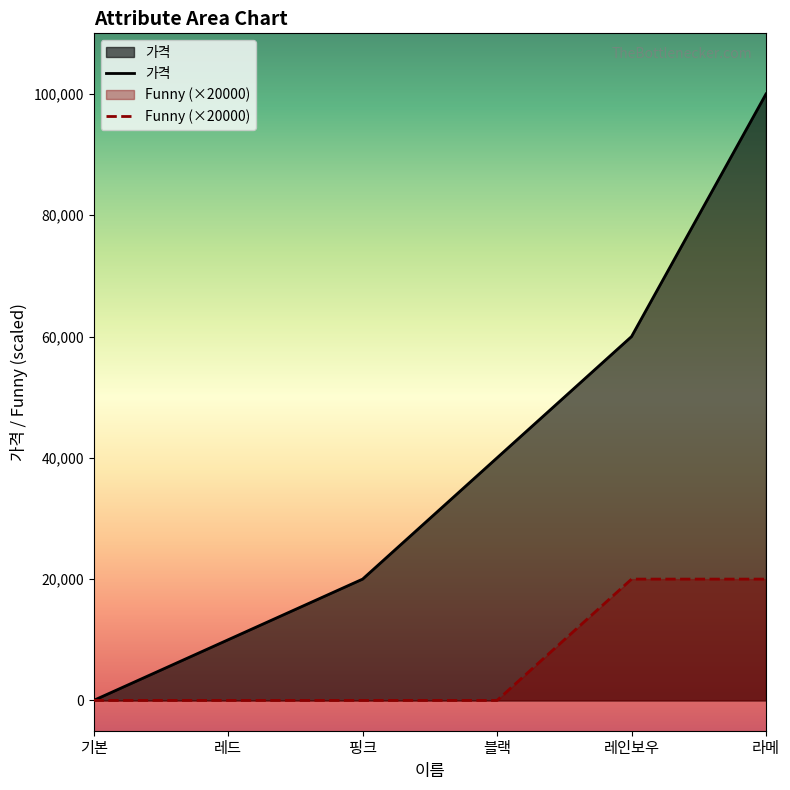

True or false: Funny and 가격 intersect in this chart.

False